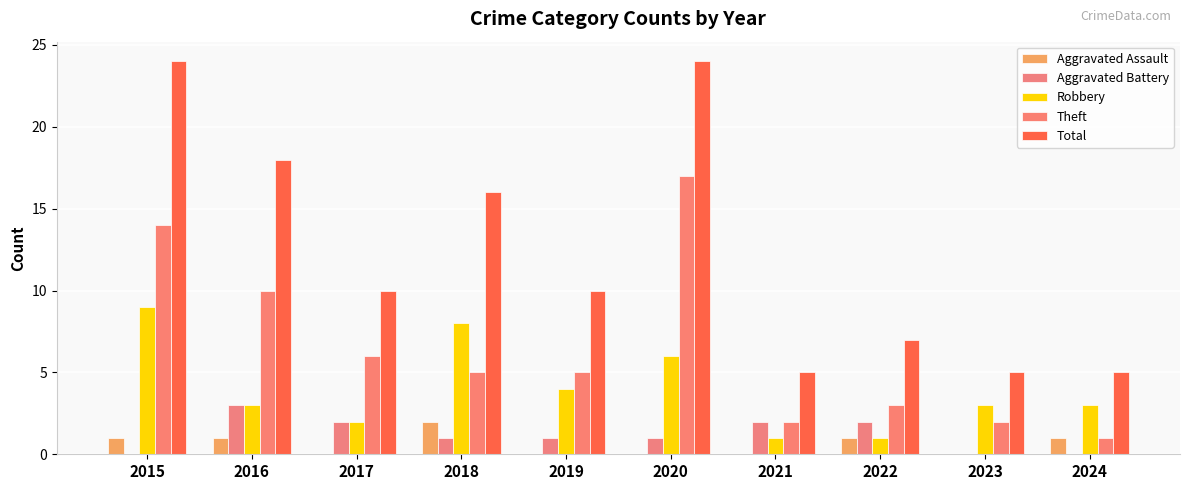

At which label does Theft first exceed 5?

2015